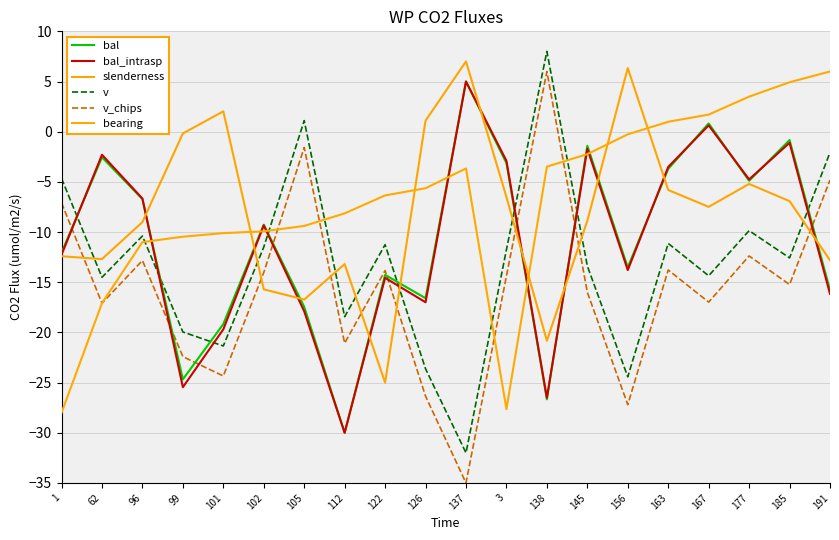

Which label corresponds to the largest value in the chart?

138